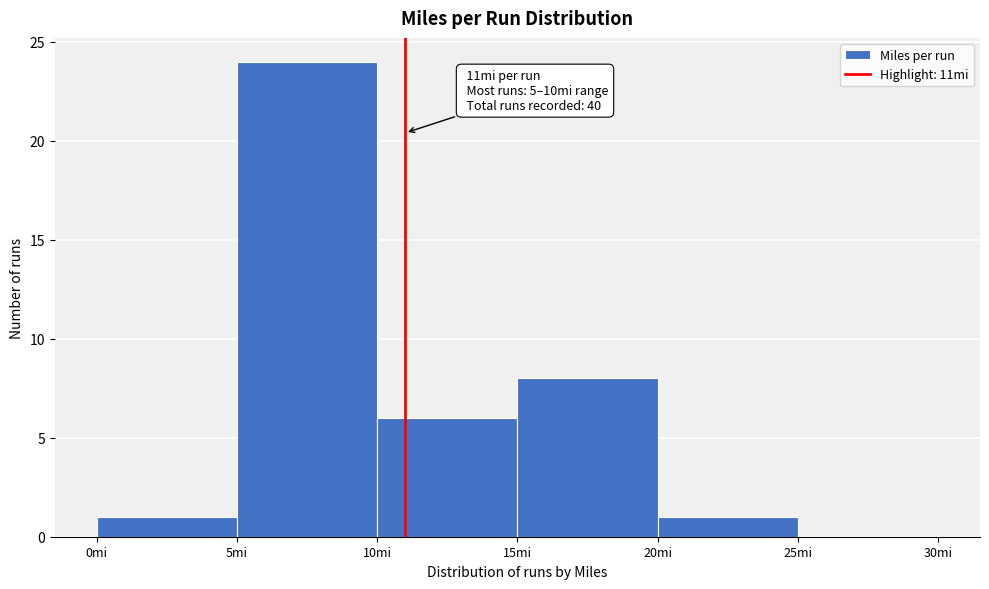

Over which range of the x-axis is the bar tallest?

5 to 10